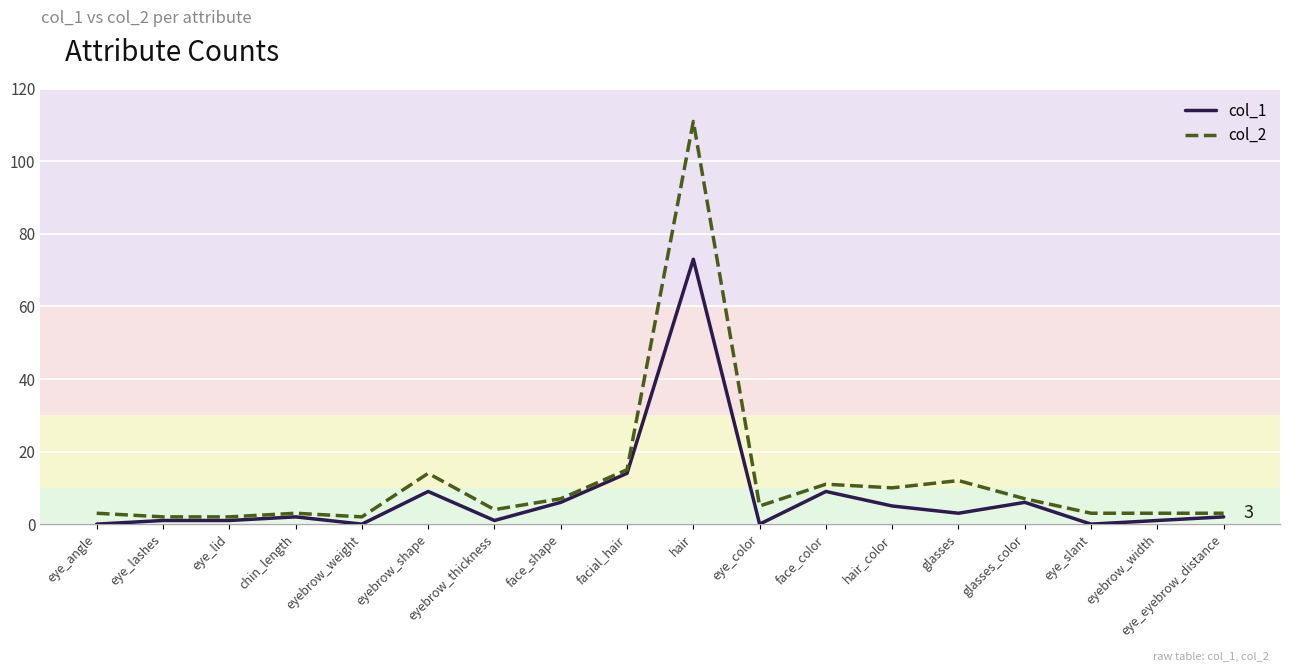

What is the average value of the col_2 series?

12